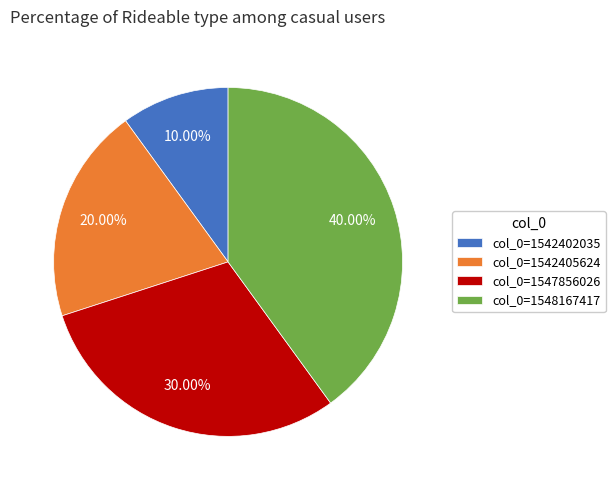

Approximately how many times larger is the value at col_0=1547856026 compared to col_0=1542405624?

1.5